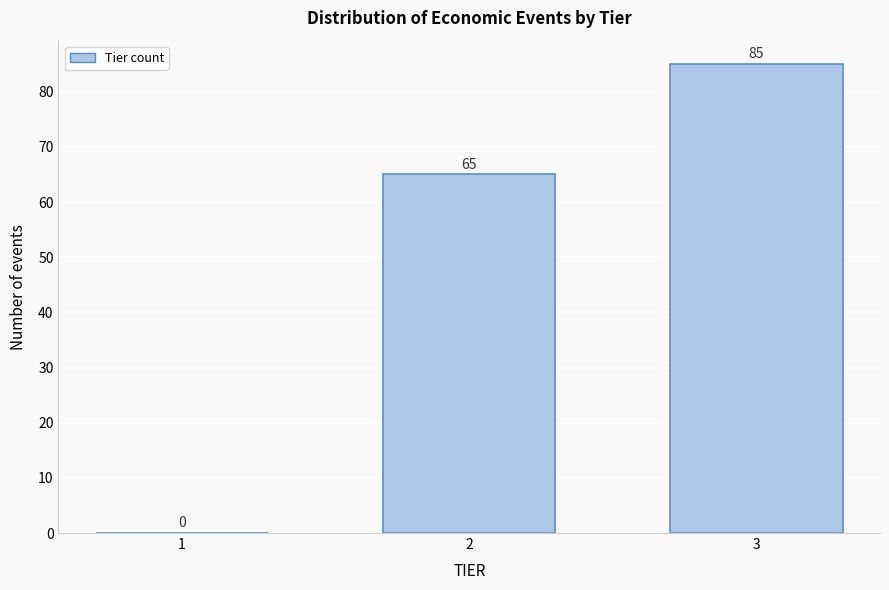

Reading left to right, extract all data points from this chart.

1=0	2=65	3=85